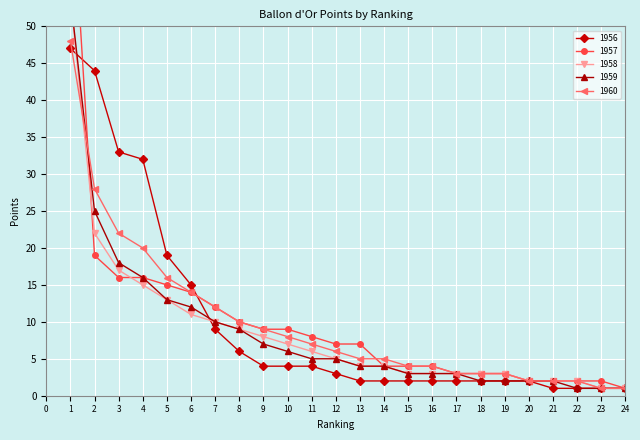

How many values in the 1956 series exceed 3?

11